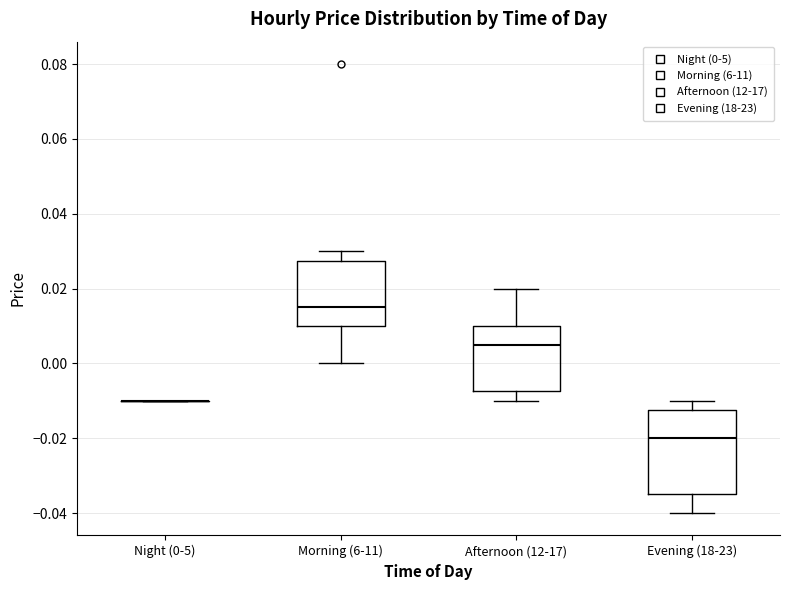

Reading left to right, transcribe this box plot: for each box, give where its median line is, the range the box spans, and where its two whiskers end, as read against the y-axis. The values are not printed on the chart, so give them approximately, as read against the axis.

Night (0-5): box collapsed to a line at -0.010, whiskers -0.010 to -0.010
Morning (6-11): median 0.016, box 0.010 to 0.028, whiskers 0.000 to 0.030
Afternoon (12-17): median 0.006, box -0.008 to 0.010, whiskers -0.010 to 0.020
Evening (18-23): median -0.020, box -0.034 to -0.012, whiskers -0.040 to -0.010